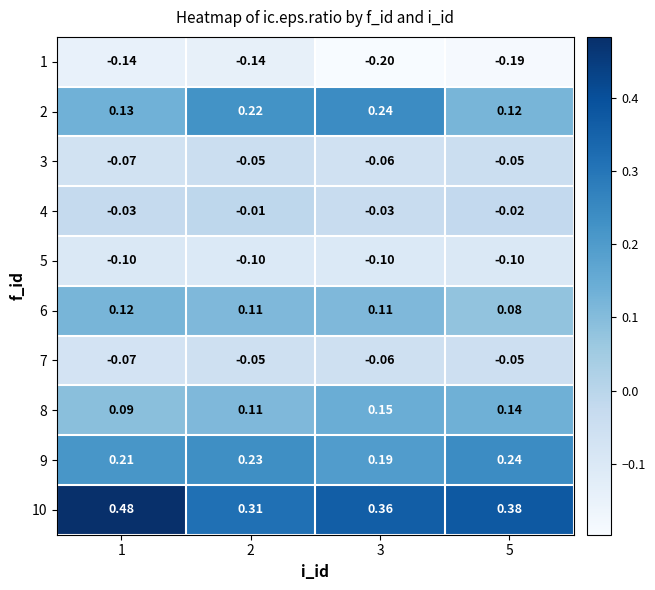

Is the value of 3 at 3 greater than the value of 1 at 3?

Yes